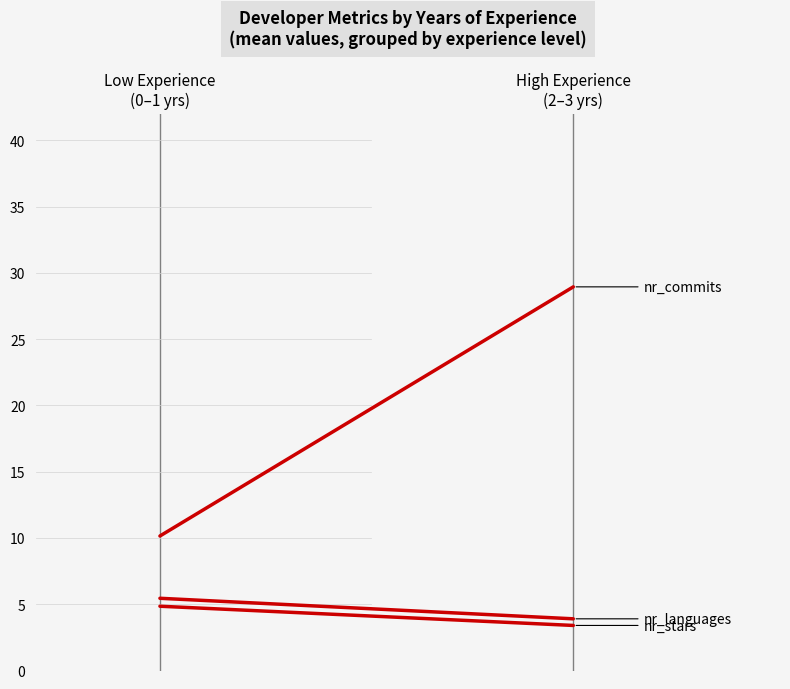

What is the highest value of the nr_stars series?

4.8